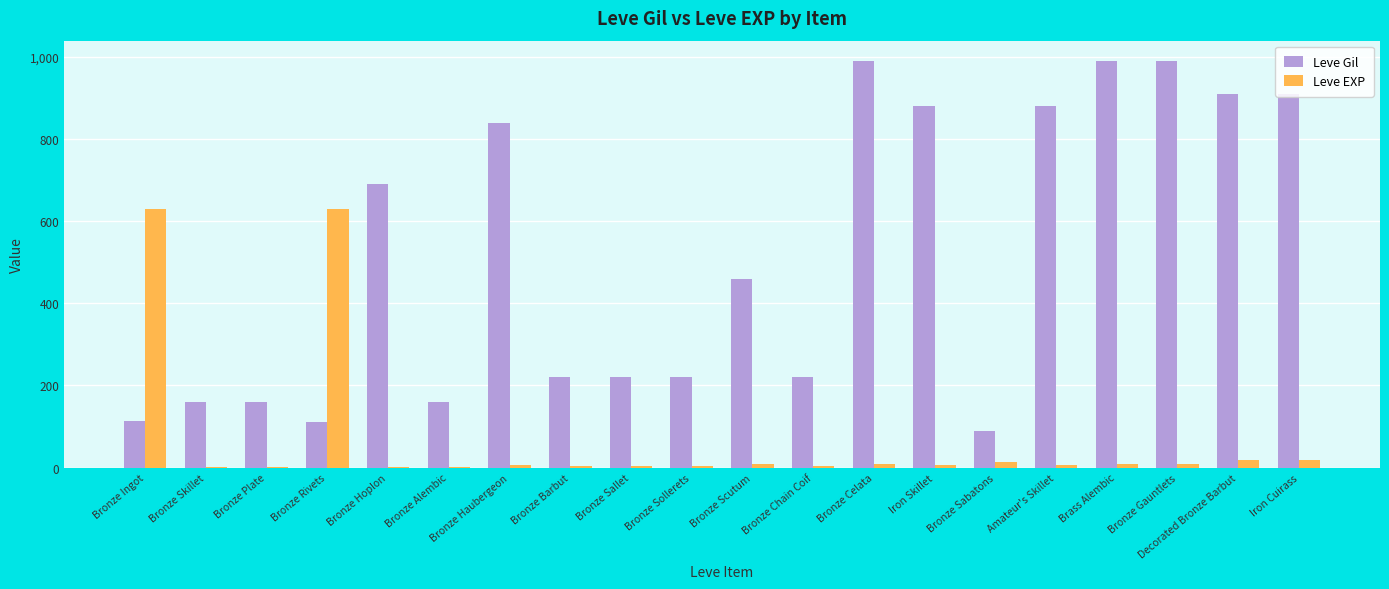

What is the total value across all series at Bronze Plate?

161